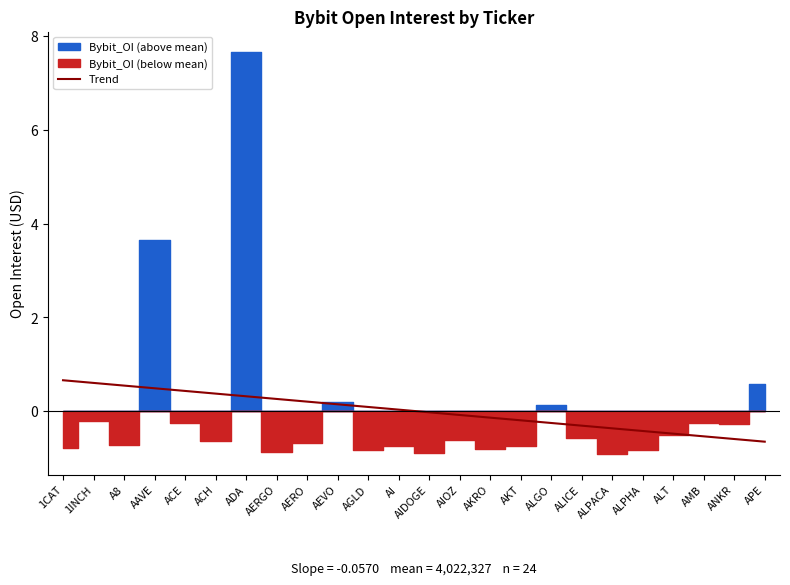

Where is the data nearest to the value 0?

AI